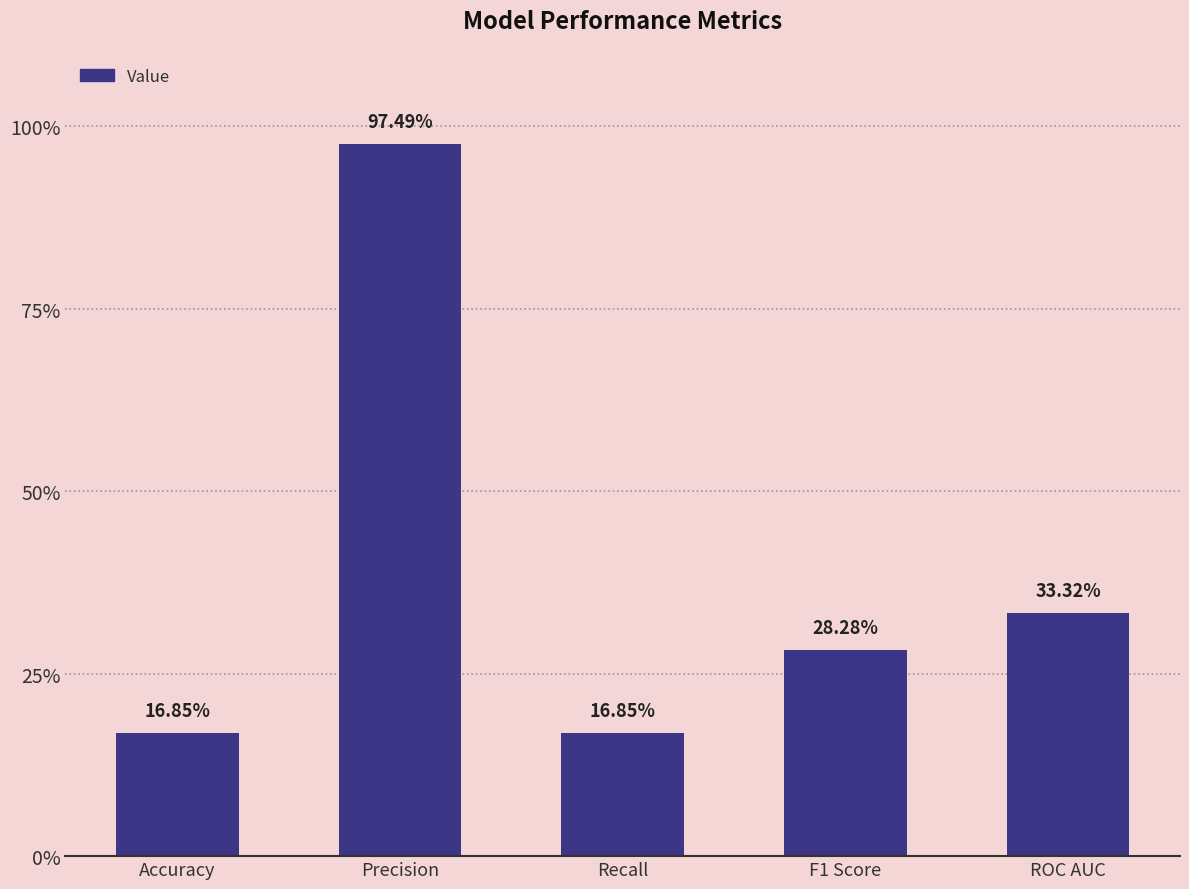

List the labels in order of value, largest first.

Precision, ROC AUC, F1 Score, Accuracy, Recall